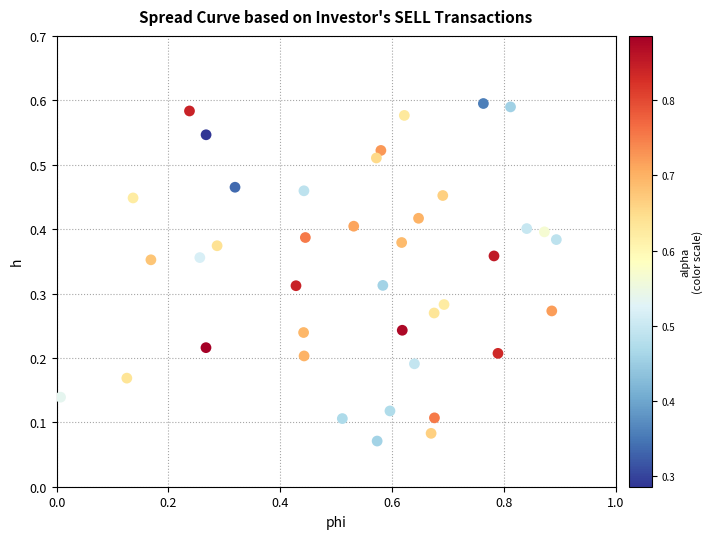

What is the range of X values (max minus min)?

0.9